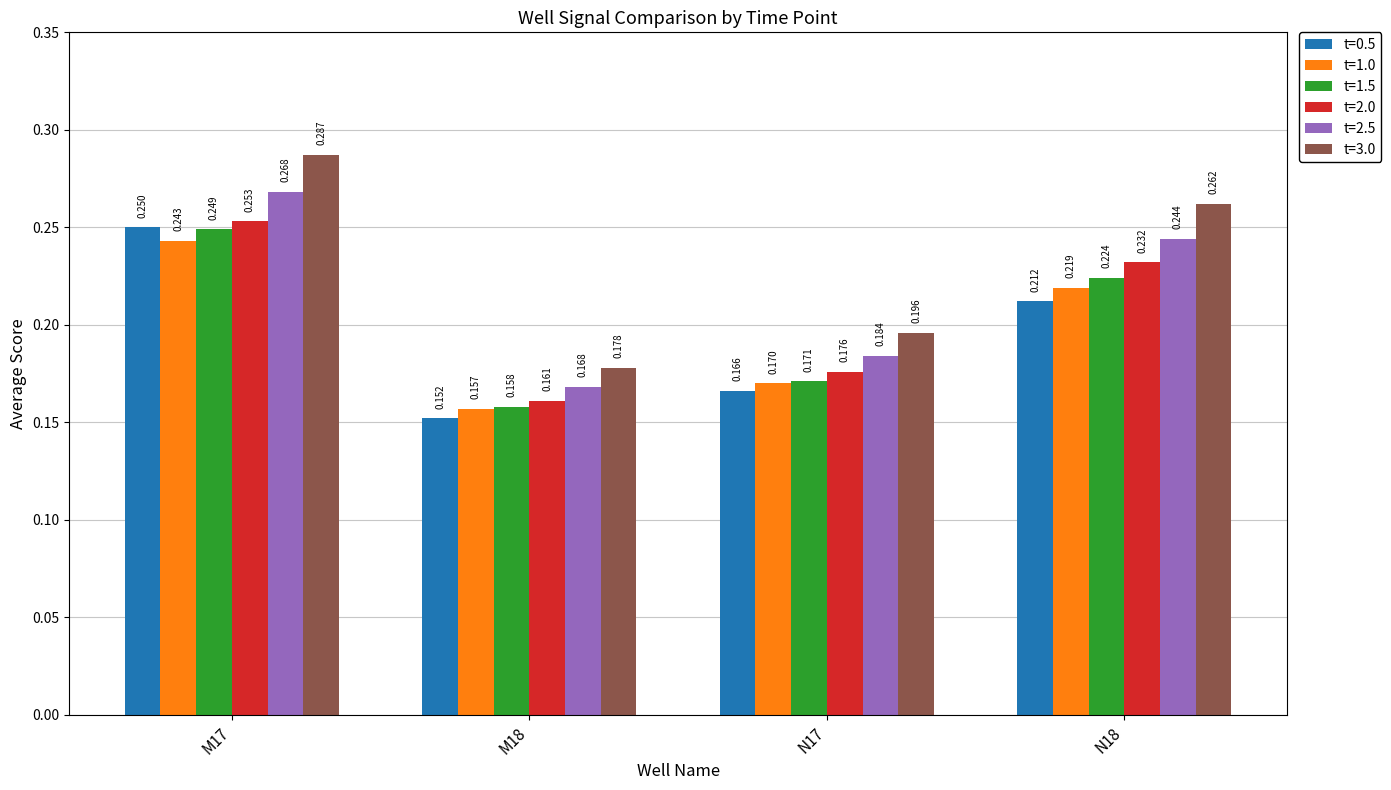

Between M17 and N17, which series saw the biggest shift?

t=3.0